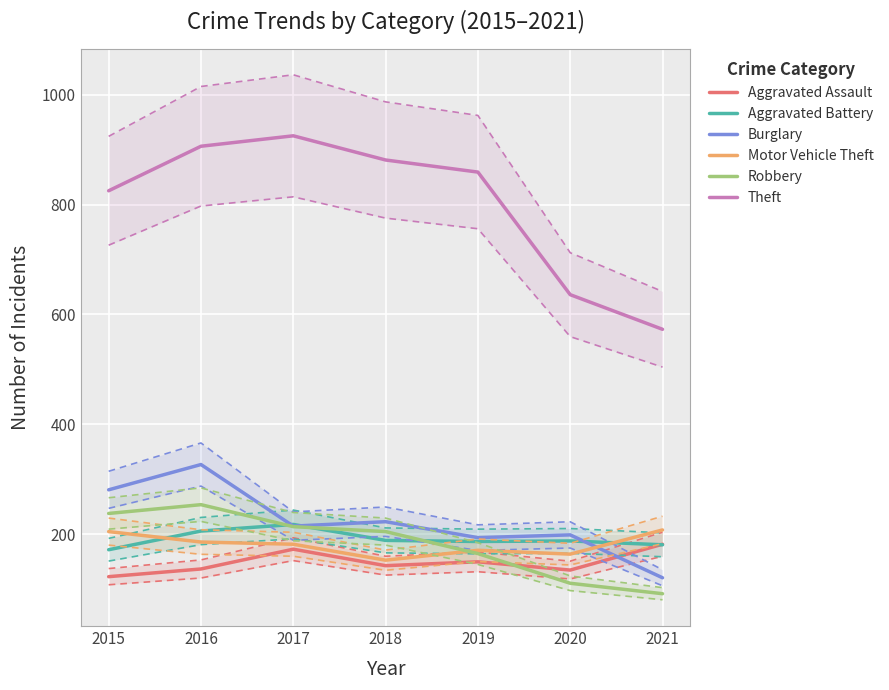

True or false: Aggravated Assault has more than 0 interior local peaks.

True